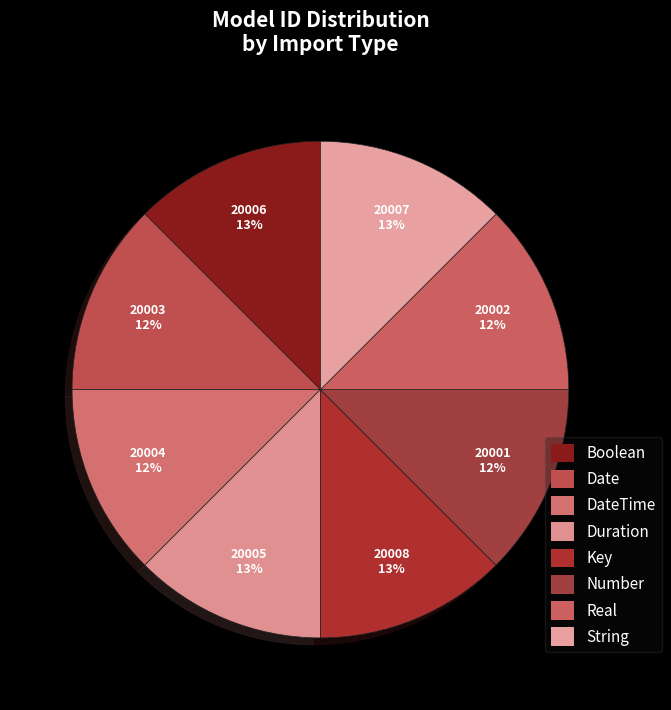

How many slices are in this pie chart?

8